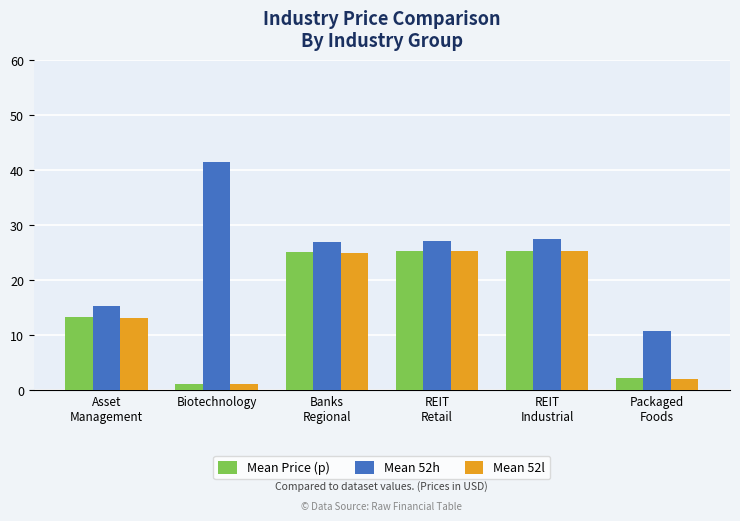

How many data points does each series have?

6